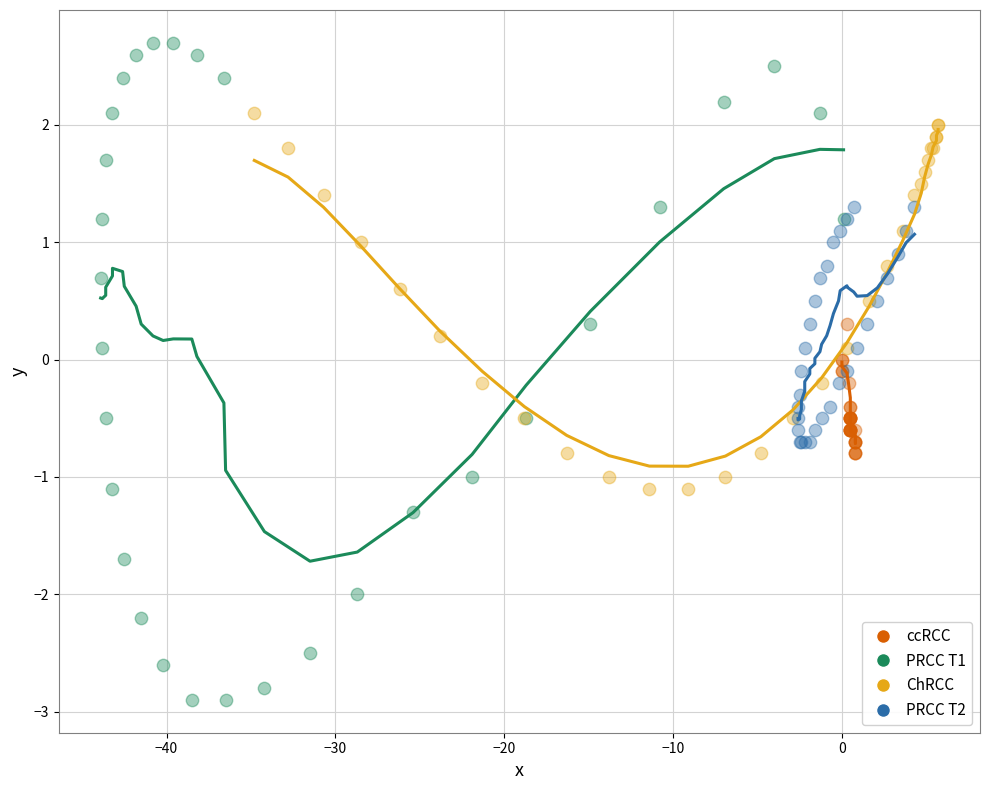

Which series contains the highest Y value?

PRCC T1